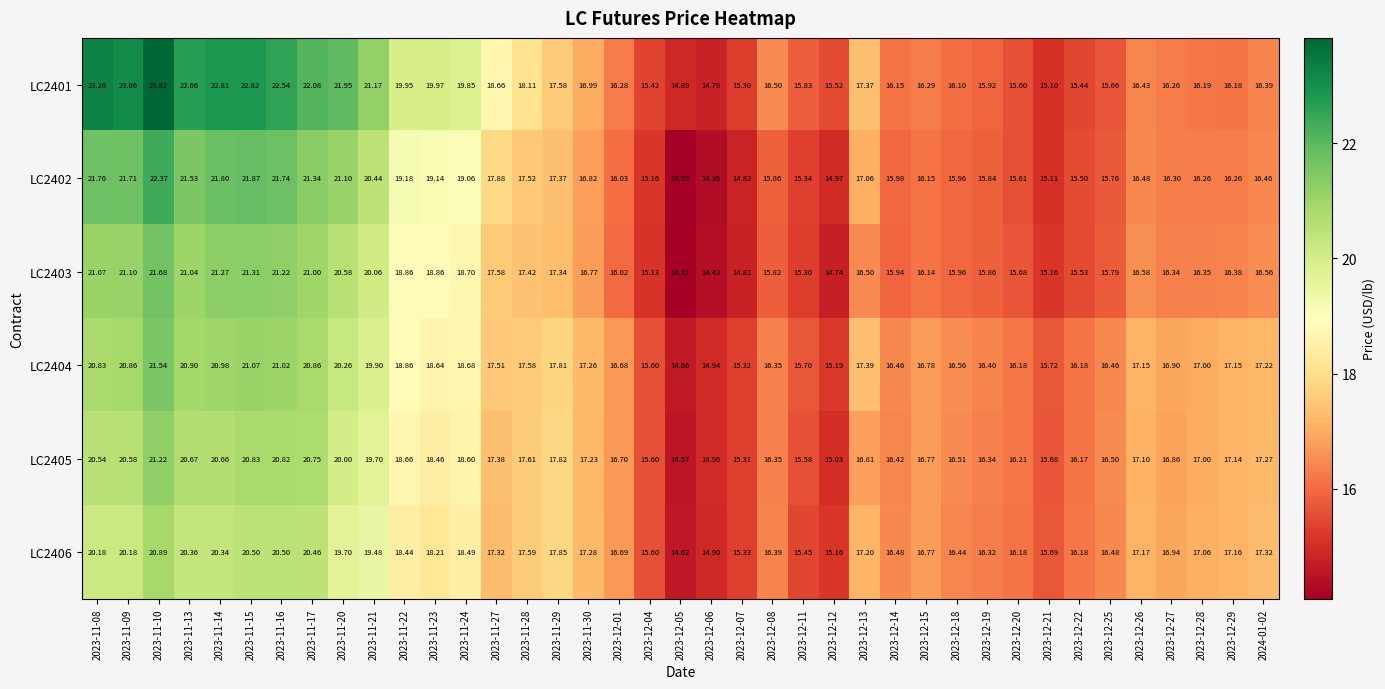

How many data points in LC2401 are above 16?

28